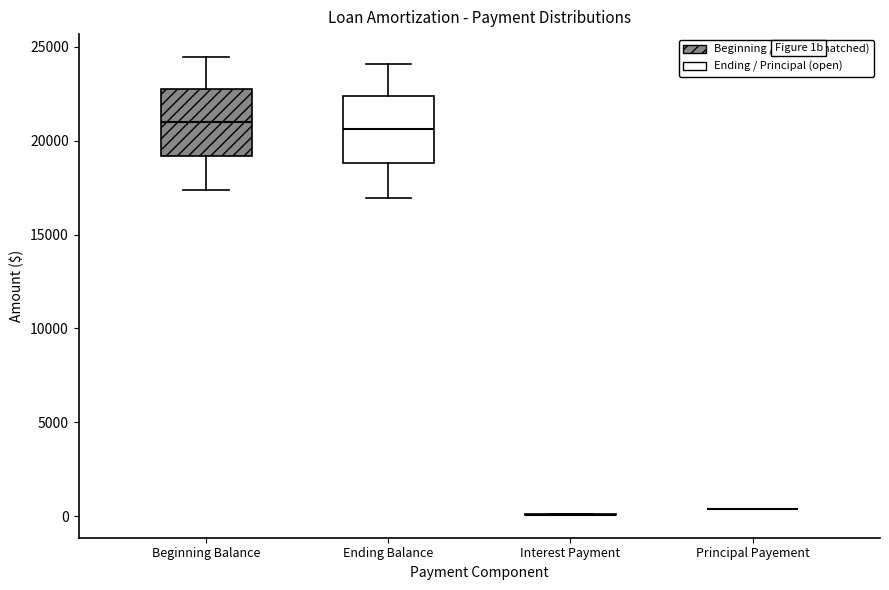

Reading left to right, read every box against the y-axis: the position of its median line, the range the box covers, and the ends of its whiskers. The values are not printed on the chart, so give them approximately, as read against the axis.

Beginning Balance: median 21000, box 19000 to 22500, whiskers 17500 to 24500
Ending Balance: median 20500, box 19000 to 22500, whiskers 17000 to 24000
Interest Payment: box collapsed to a line at 0, whiskers 0 to 0
Principal Payement: box collapsed to a line at 500, whiskers 500 to 500